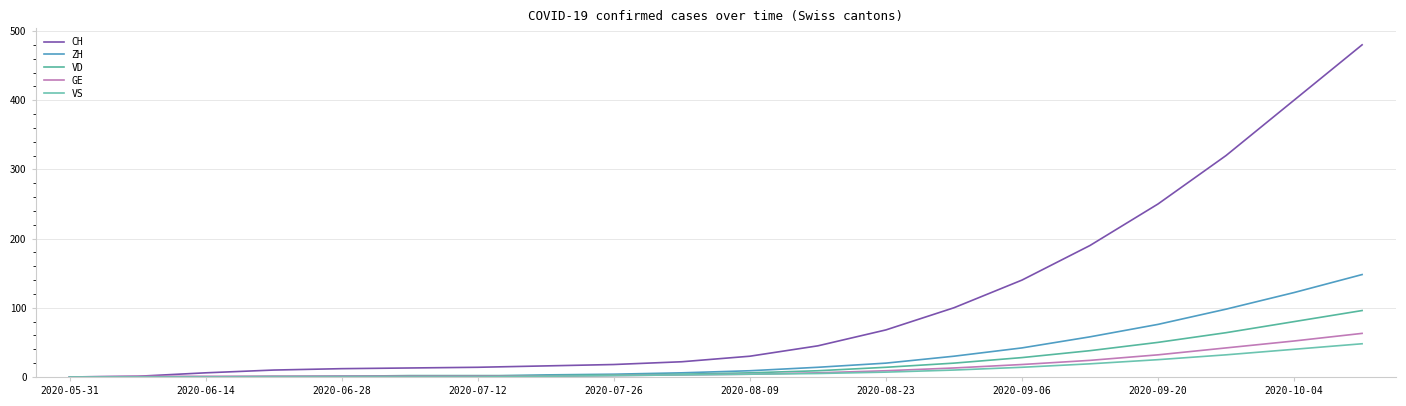

List the series in order of their peak value, highest first.

CH, ZH, VD, GE, VS